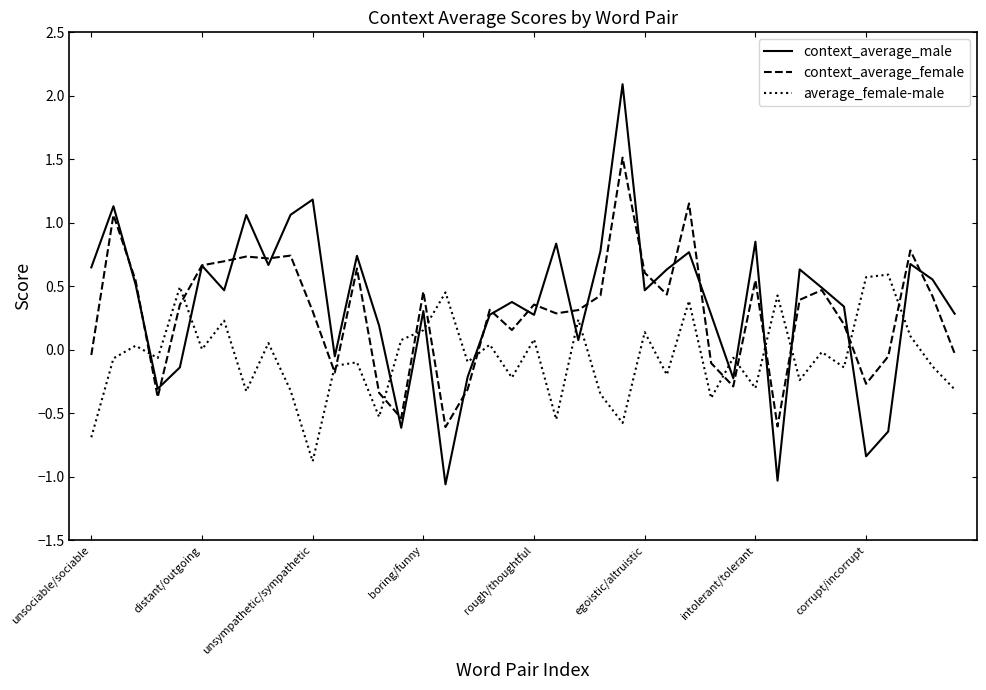

Which series has the largest range (max minus min)?

context_average_male